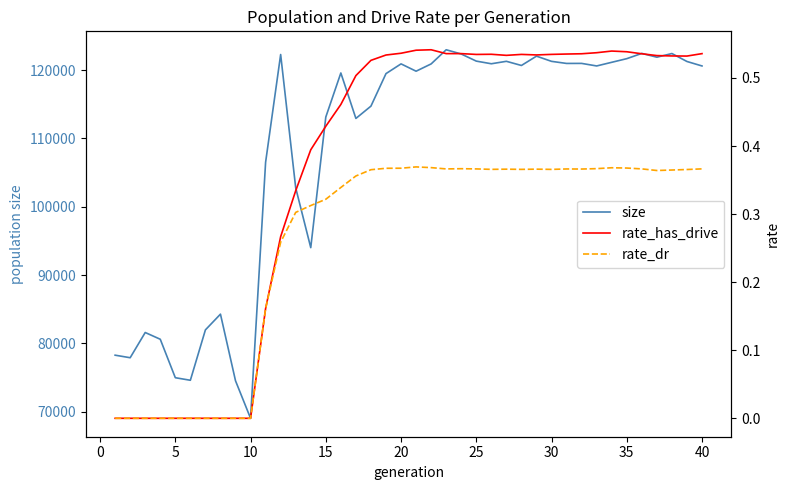

True or false: size and rate_dr intersect in this chart.

False